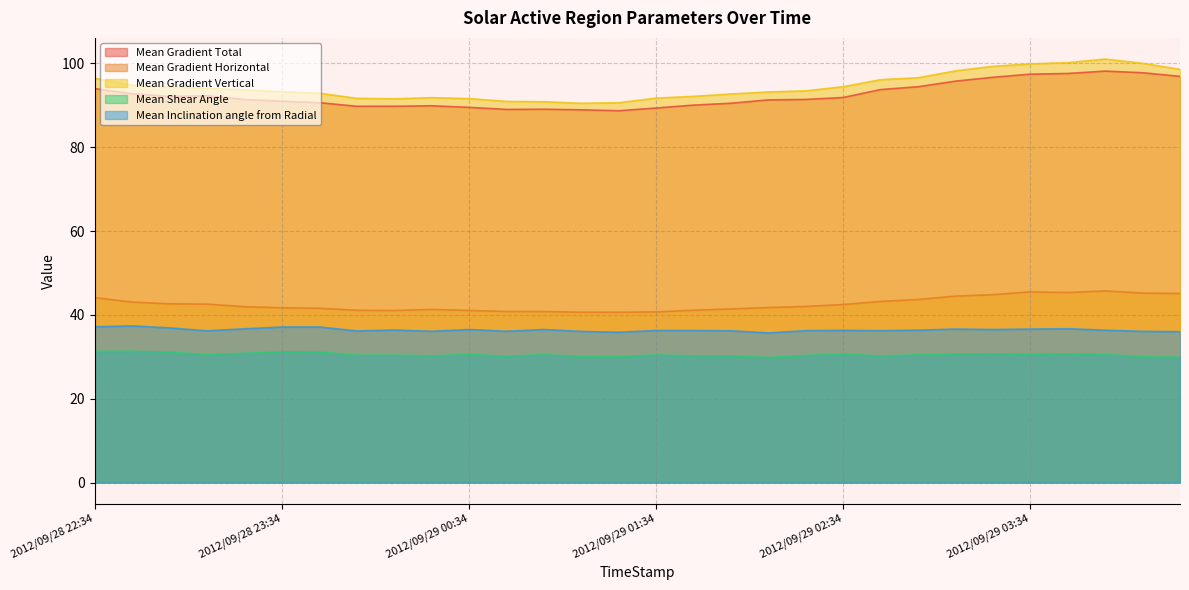

What is the difference between the maximum and second lowest values in the Mean Shear Angle series?

1.4